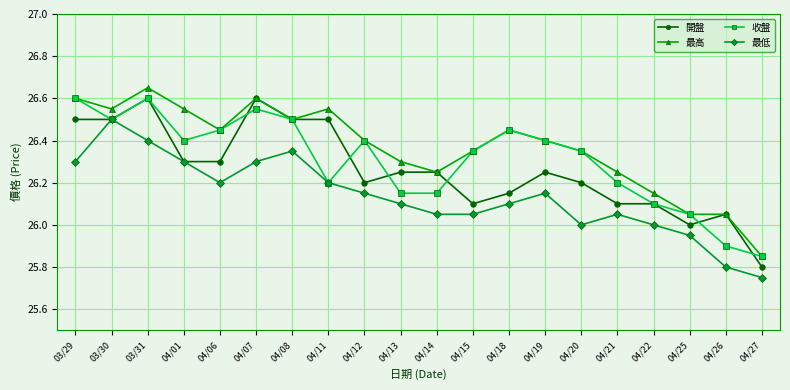

How many lines are shown in the chart?

4